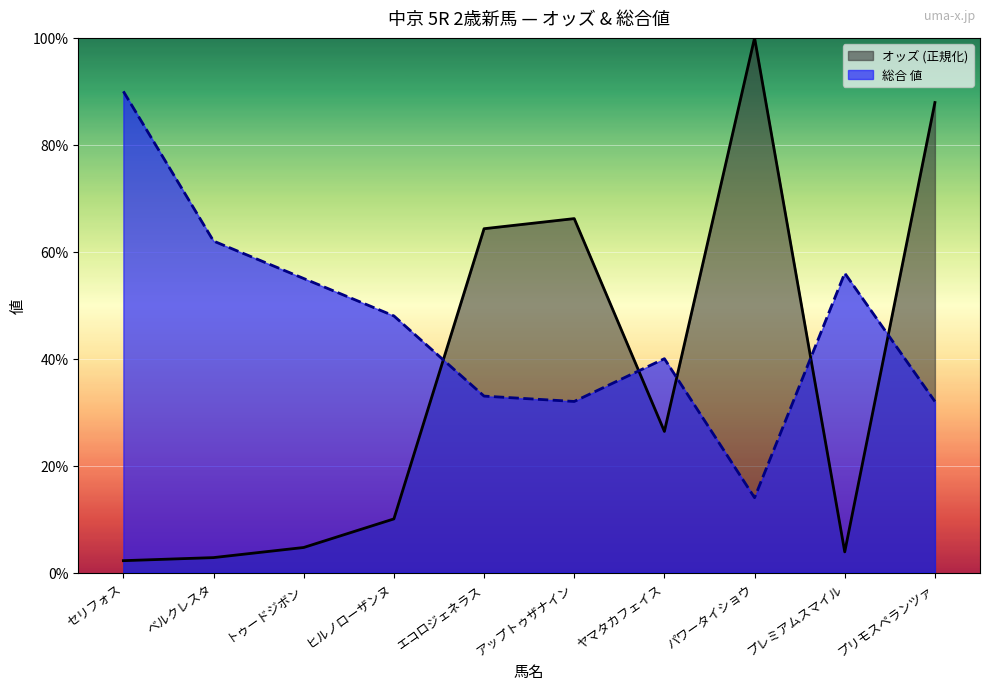

At which category is the sum across all series the highest?

プリモスペランツァ